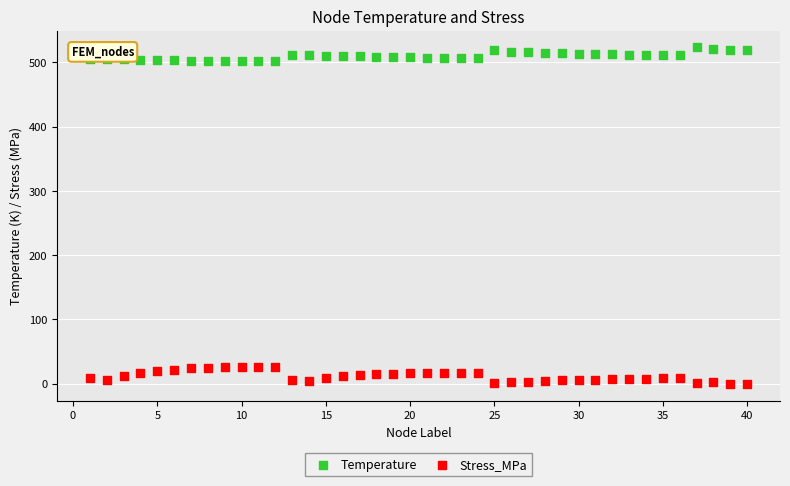

Which series contains the highest Y value?

Temperature